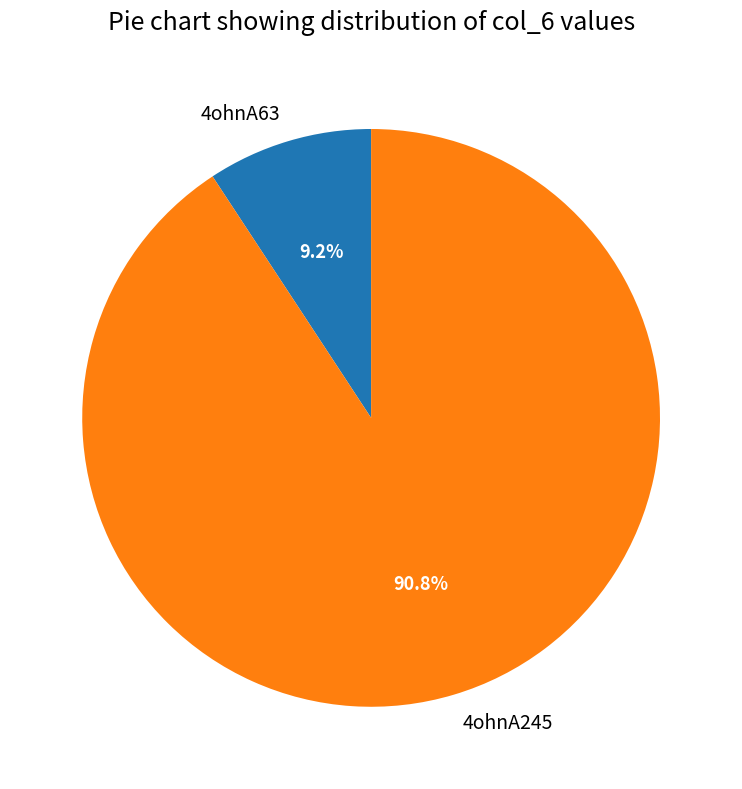

Which category accounts for the majority?

4ohnA245